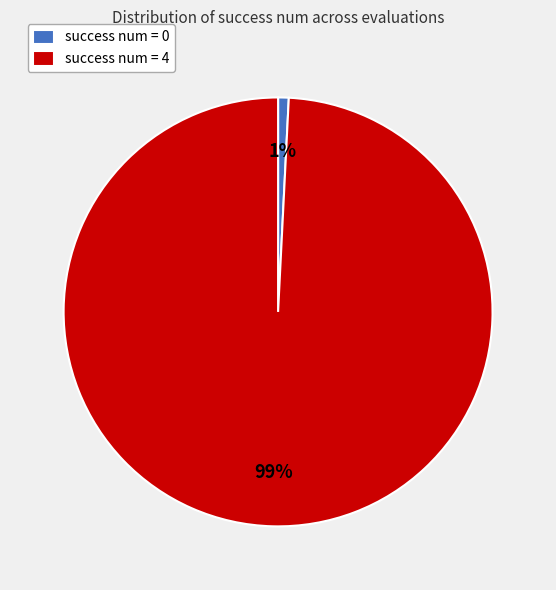

Do success num = 4 and success num = 0 together represent more than half of the pie?

Yes